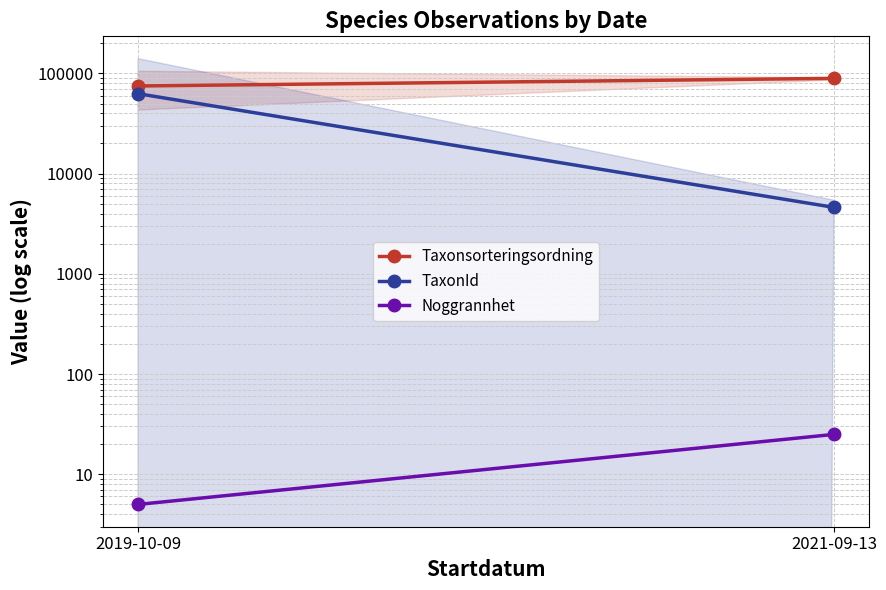

List the series in order of their overall mean, lowest first.

Noggrannhet, TaxonId, Taxonsorteringsordning